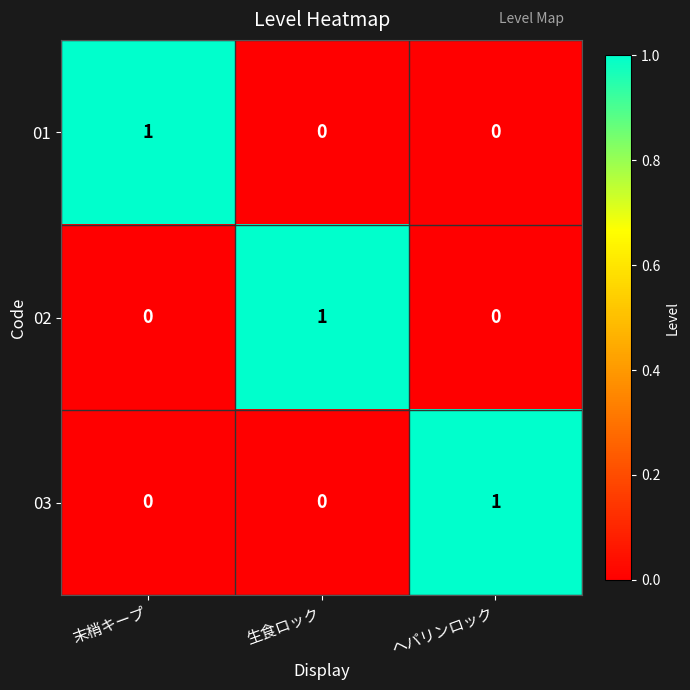

The value of 01 at 末梢キープ is 1. True or false?

True